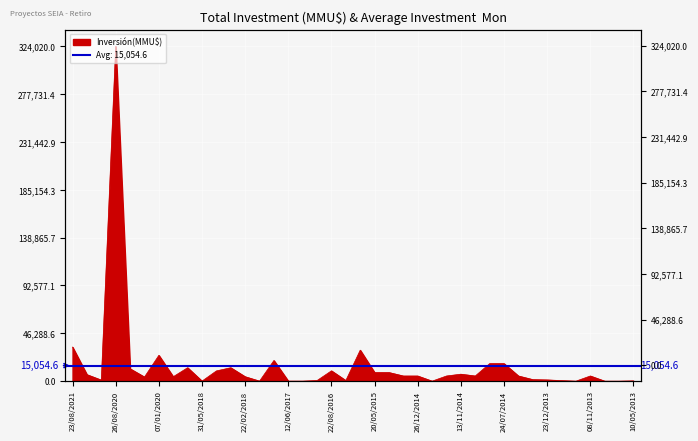

Where is the first local maximum?

26/08/2020